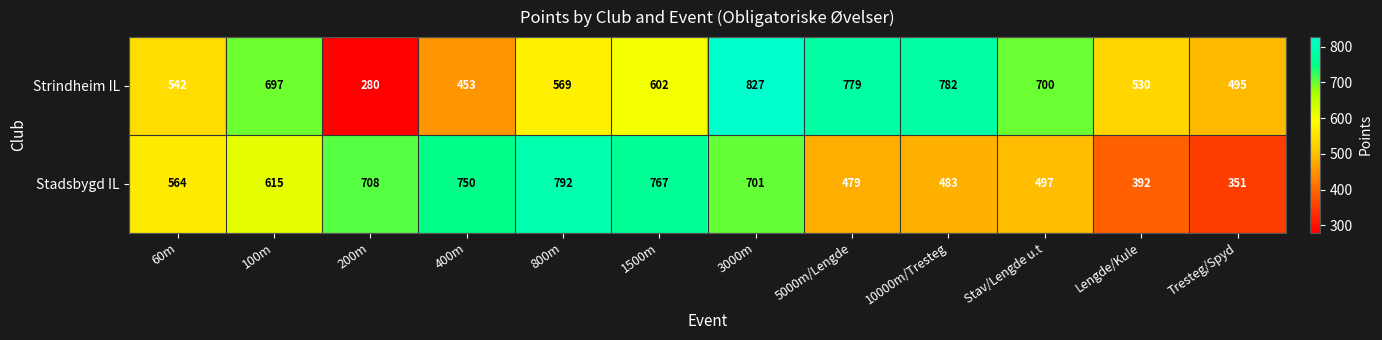

Reading left to right, what are all the values shown in this chart?

Strindheim IL: 542	697	280	453	569	602	827	779	782	700	530	495
Stadsbygd IL: 564	615	708	750	792	767	701	479	483	497	392	351